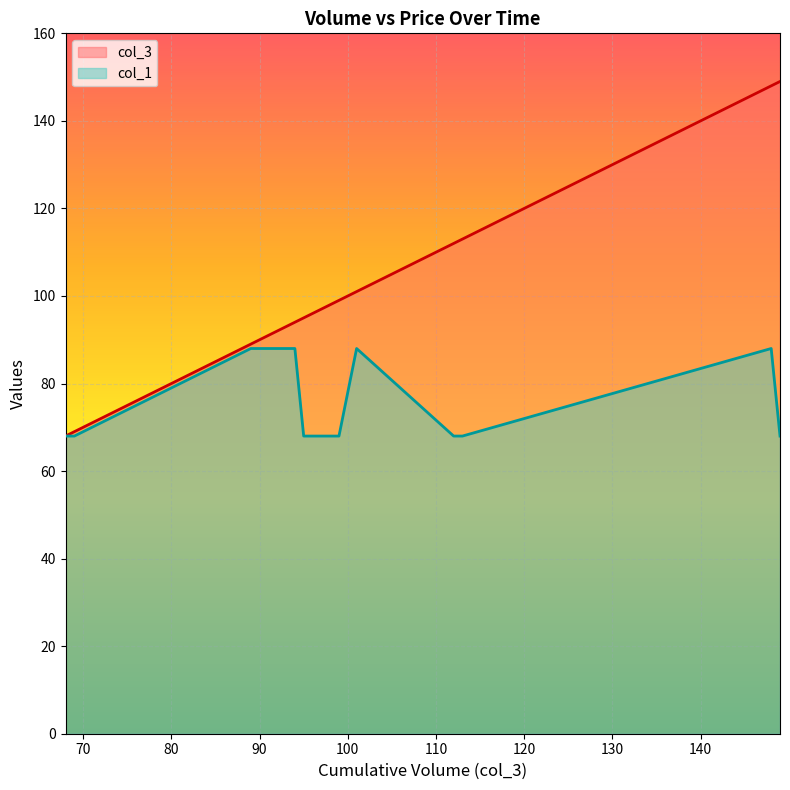

Where is col_3 nearest to the value 108?

112